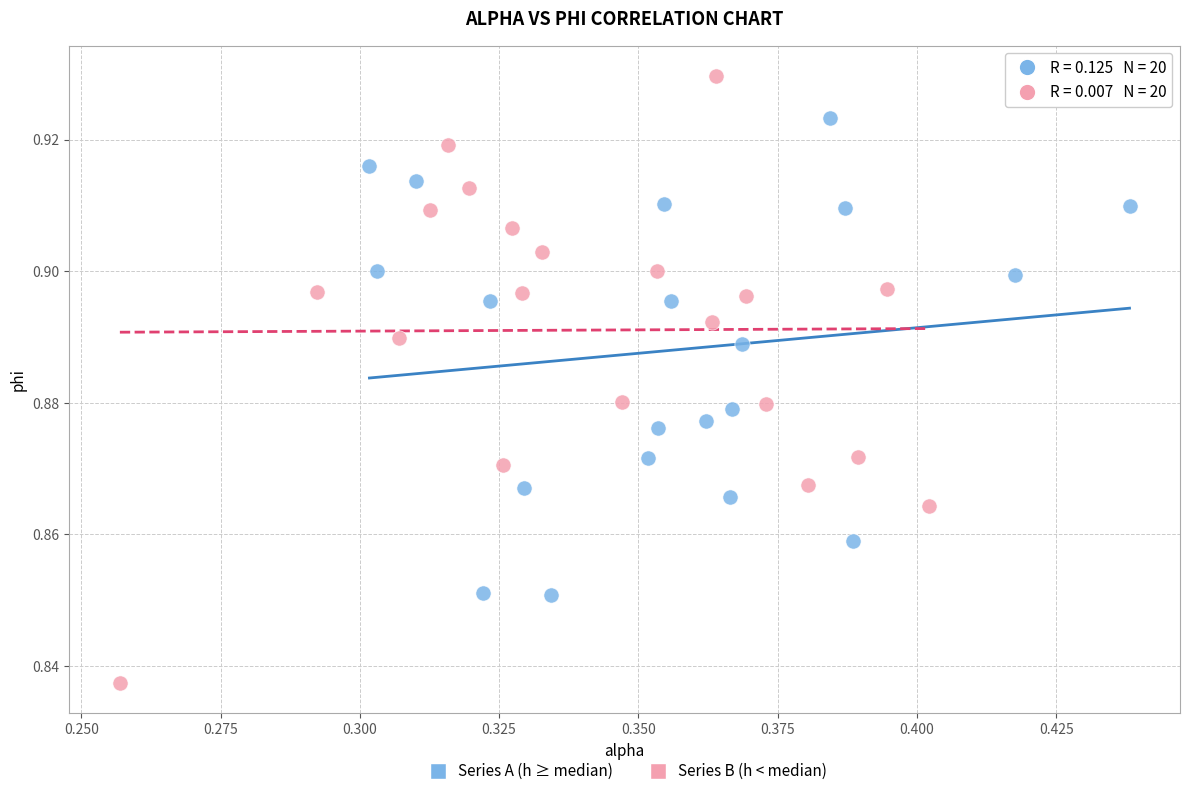

Which series has the largest Y range (max minus min)?

Series B (h < median)